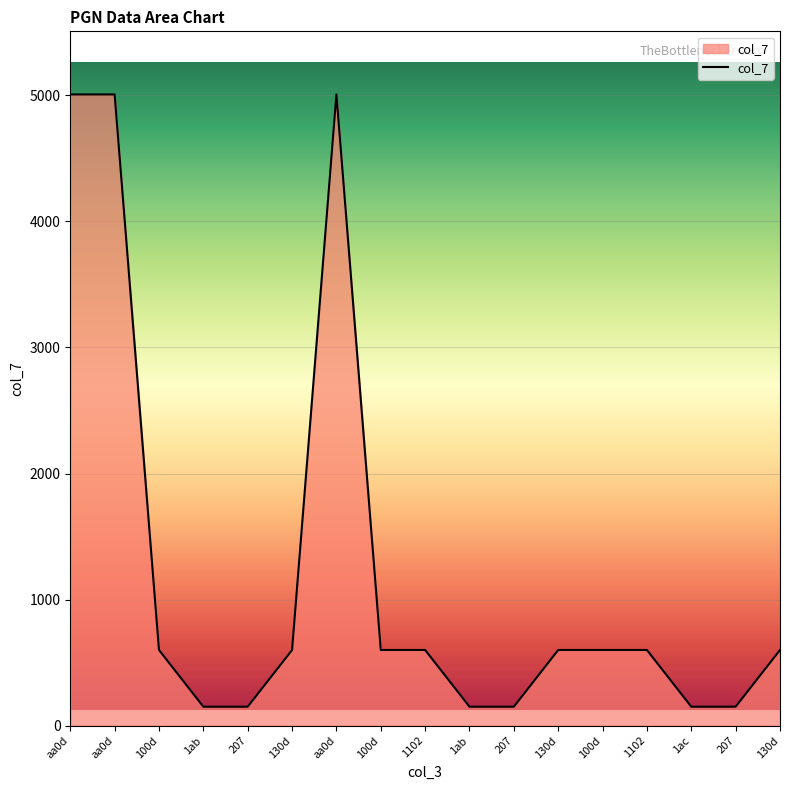

How many lines are shown in the chart?

1